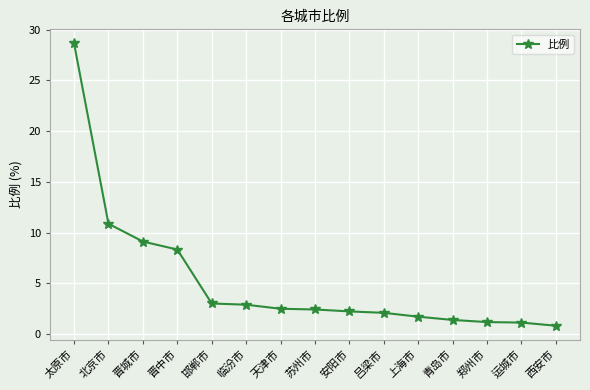

True or false: the data shows 2.9 at 临汾市.

True